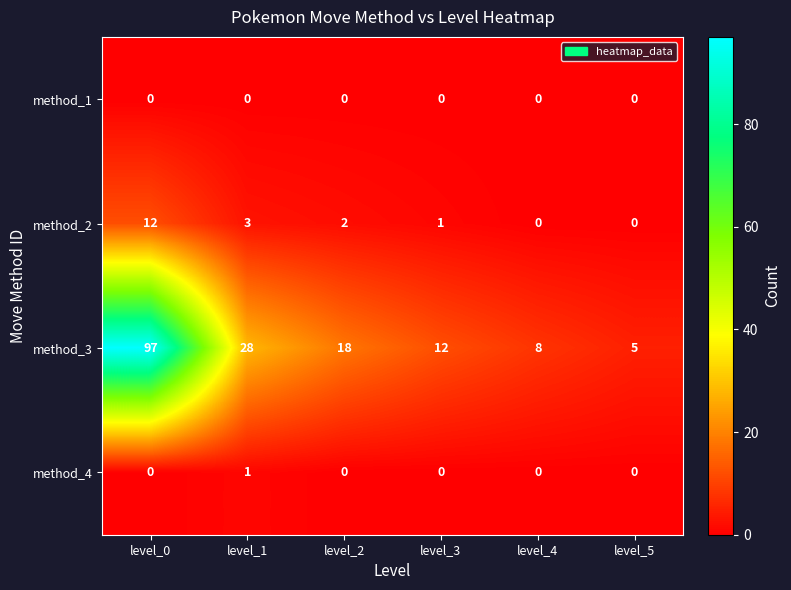

True or false: method_4 has a value of 0 at level_4.

True